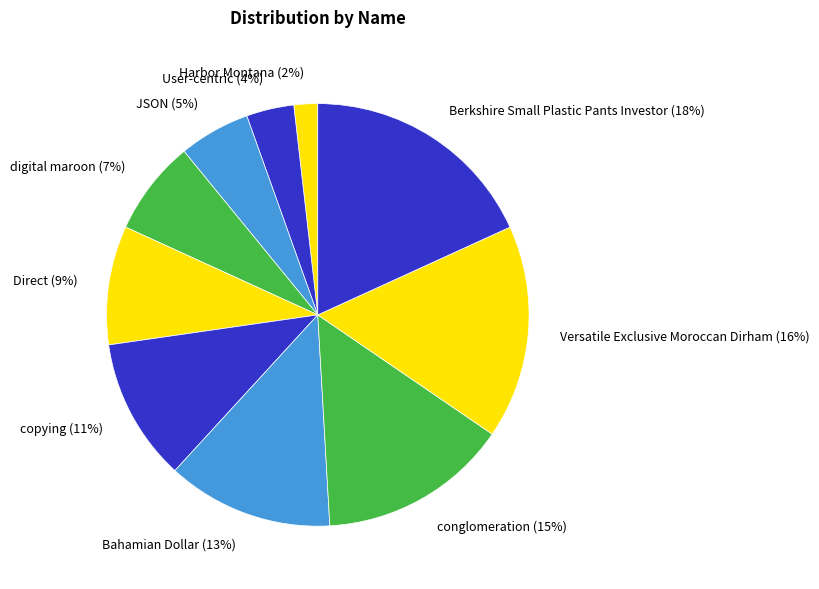

To the nearest percent, what is the combined percentage of User-centric and Direct?

13%